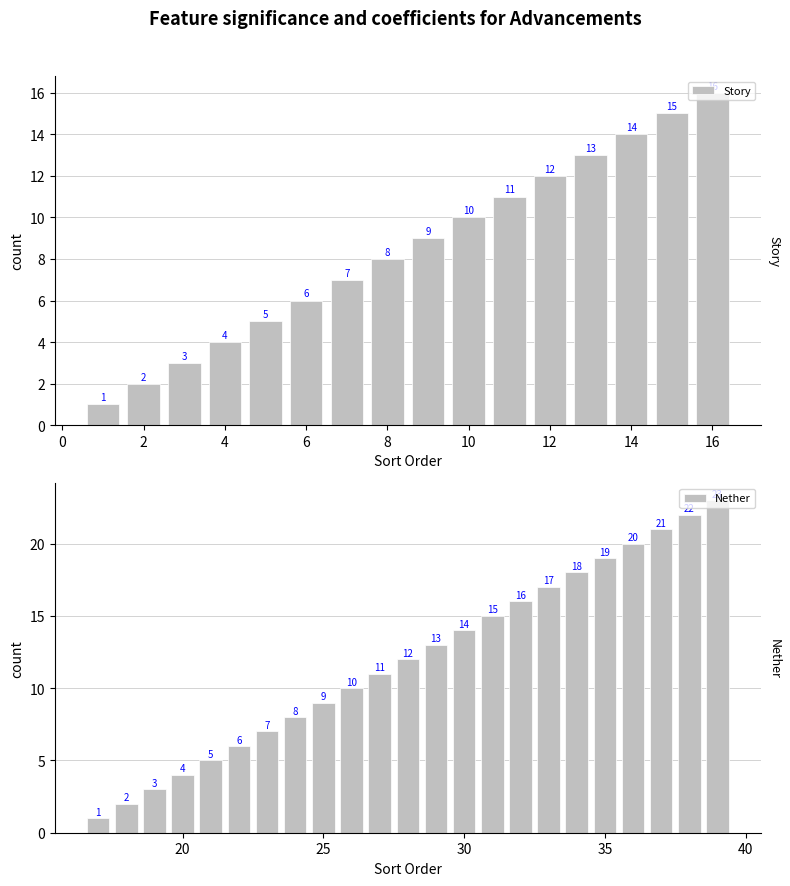

Are the bars grouped side by side (vs. stacked)?

Yes